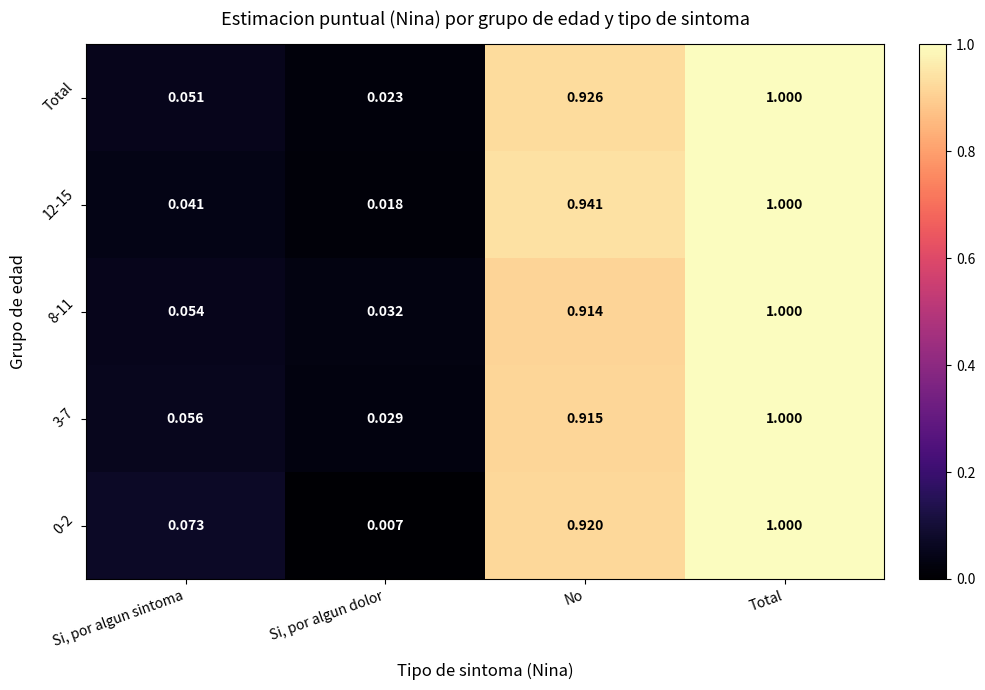

At which category is the sum across all series the highest?

Total